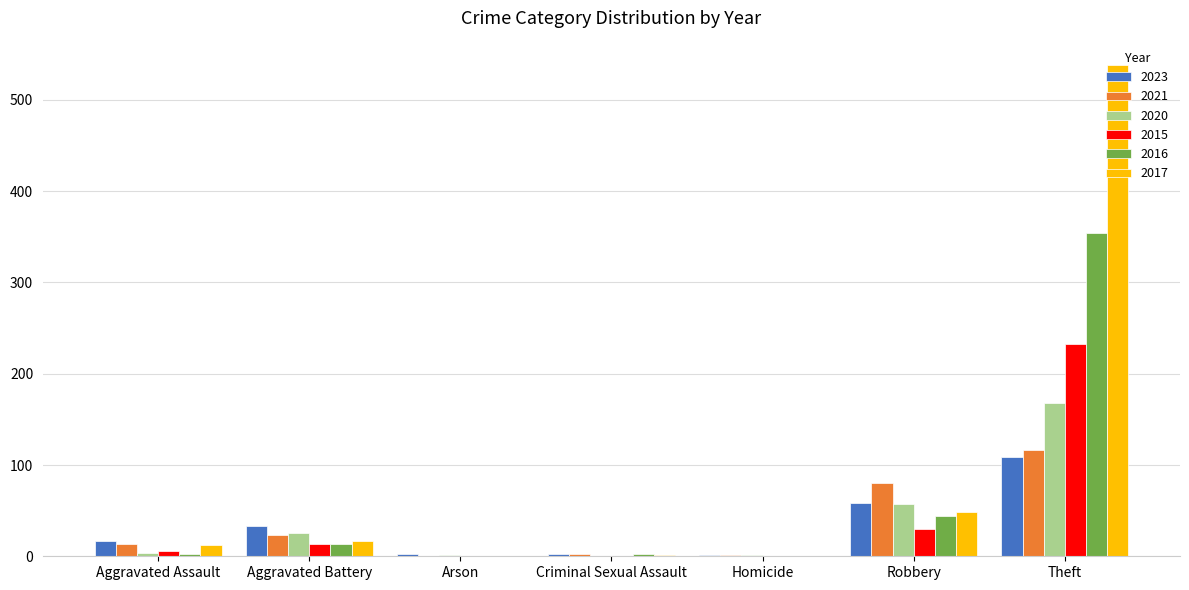

What are all the series names shown in the legend?

2023, 2021, 2020, 2015, 2016, 2017